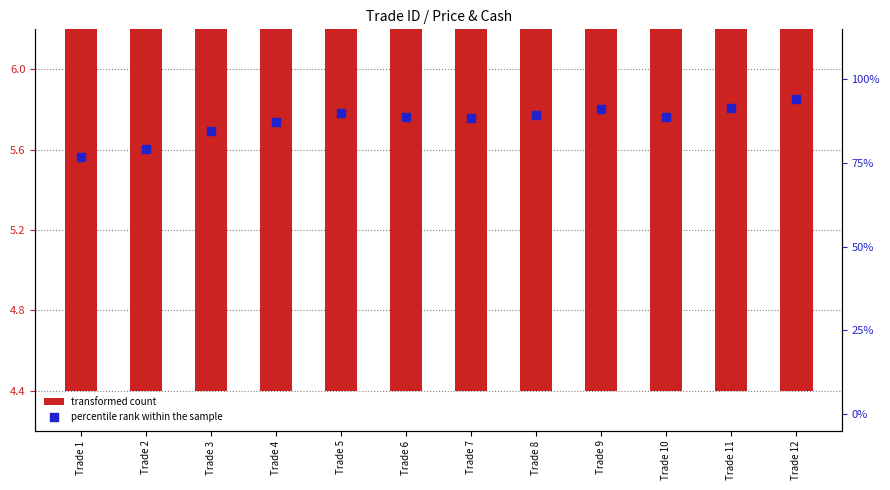

Which series contains the lowest Y value?

transformed count